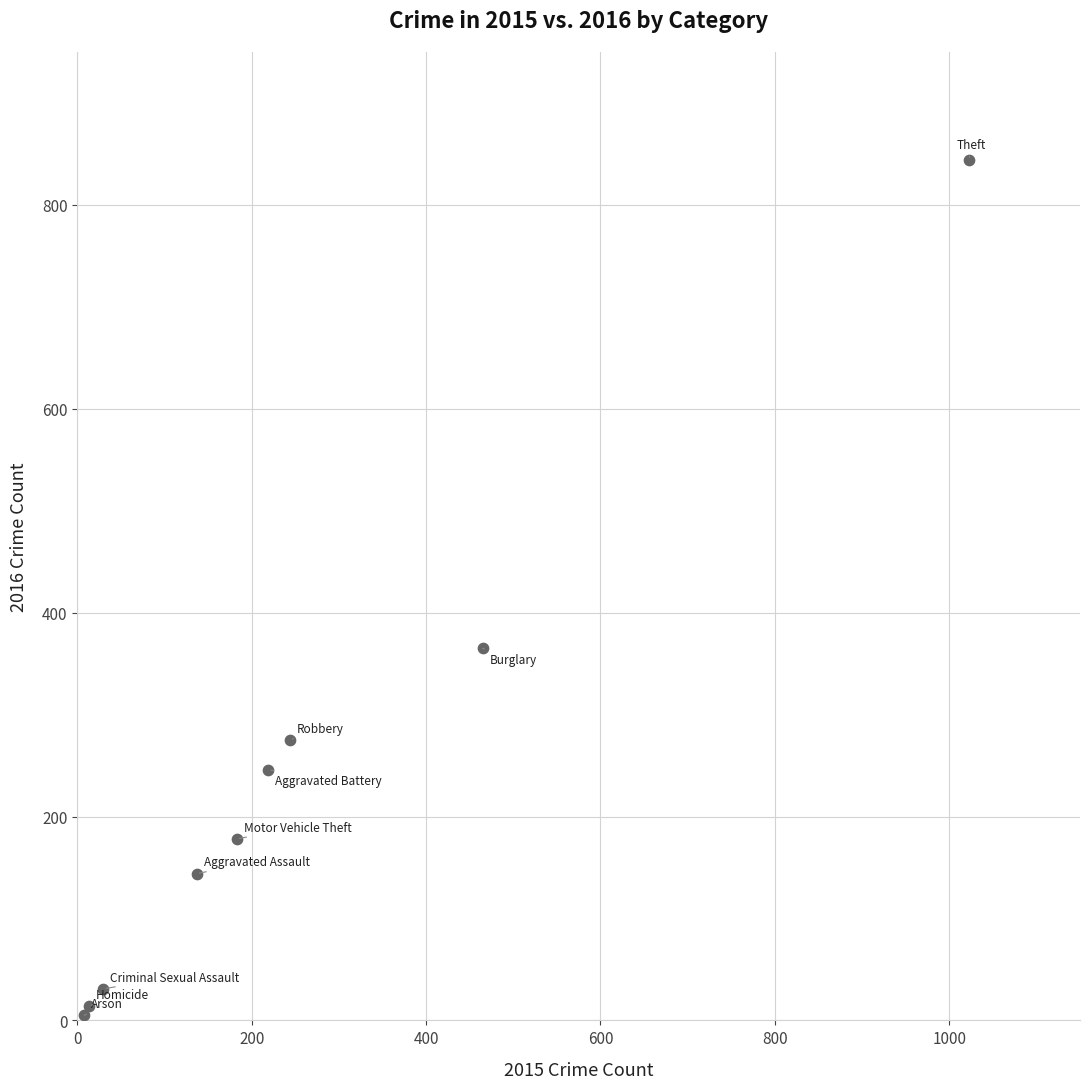

What Y value in the scatter plot is closest to 424?

365